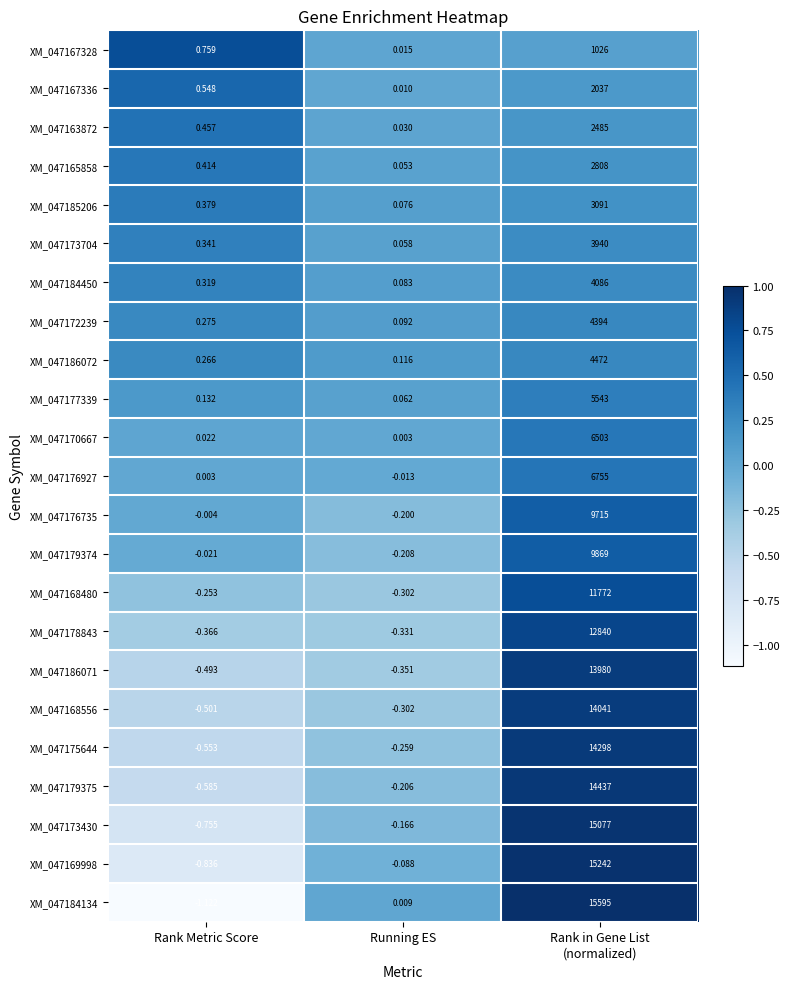

Count the number of data series in this chart.

23